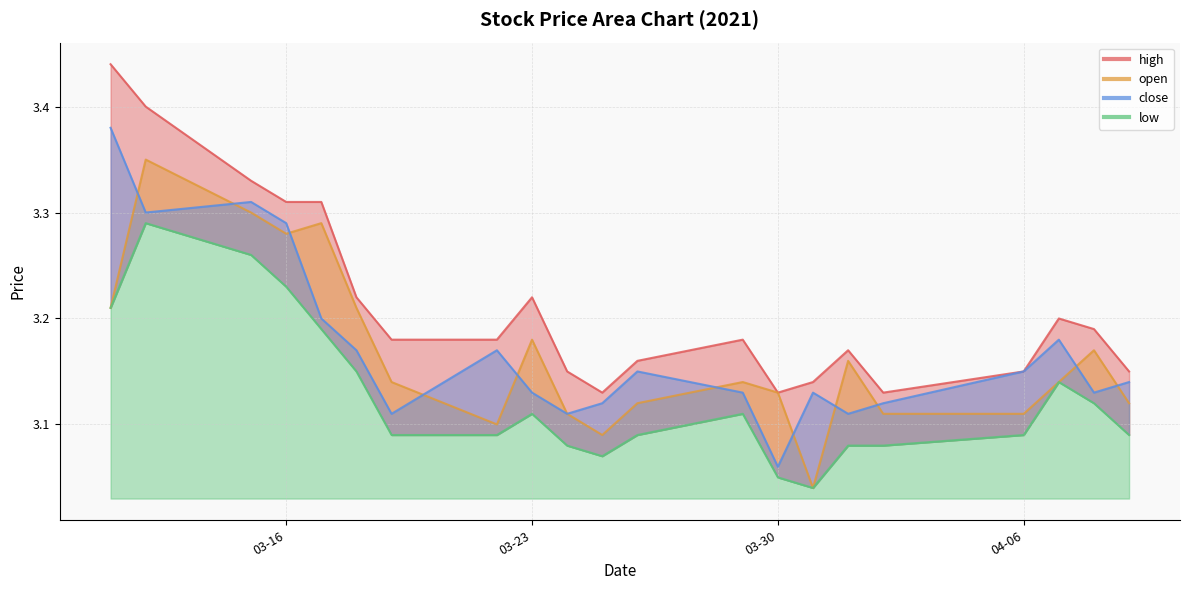

What is the label of the 3rd point from the left?

2021-03-15